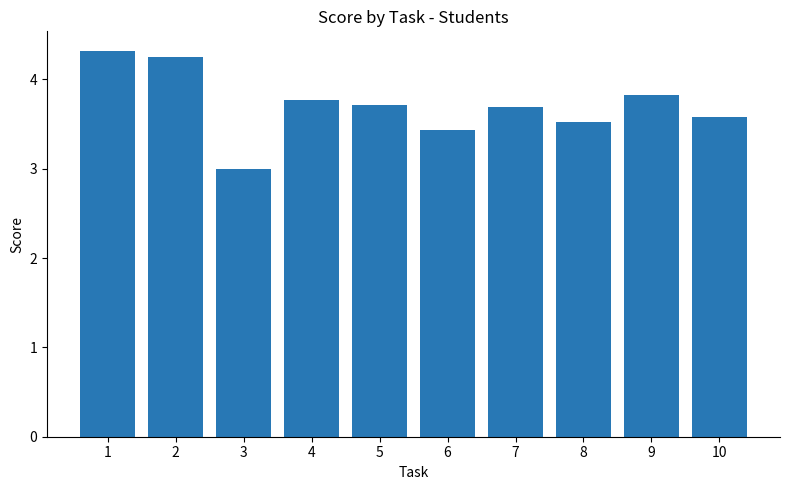

Which label corresponds to the smallest value in the chart?

3